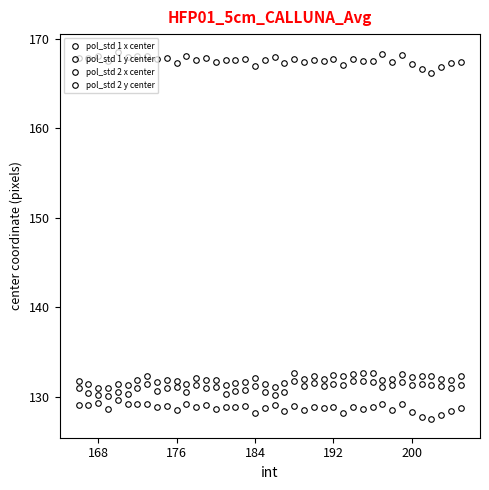

What is the average value of the pol_std 2 y center series?

167.6